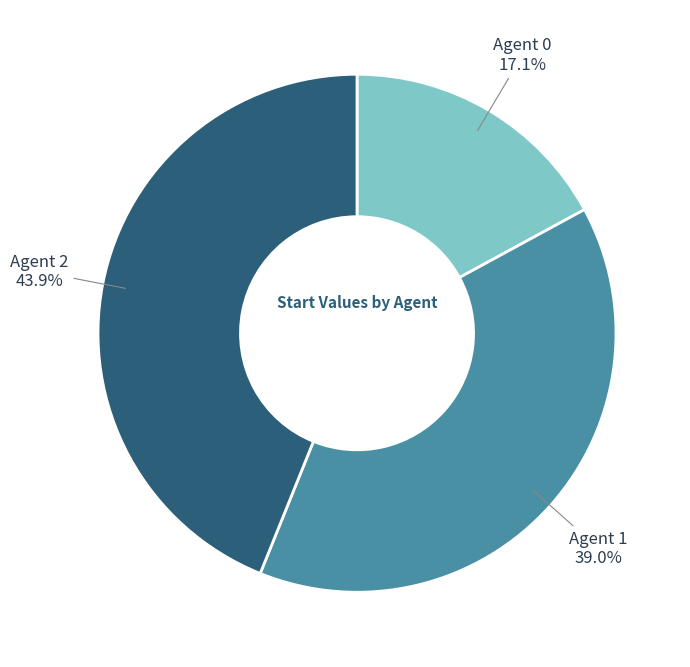

Between Agent 2 and Agent 1, which is larger?

Agent 2